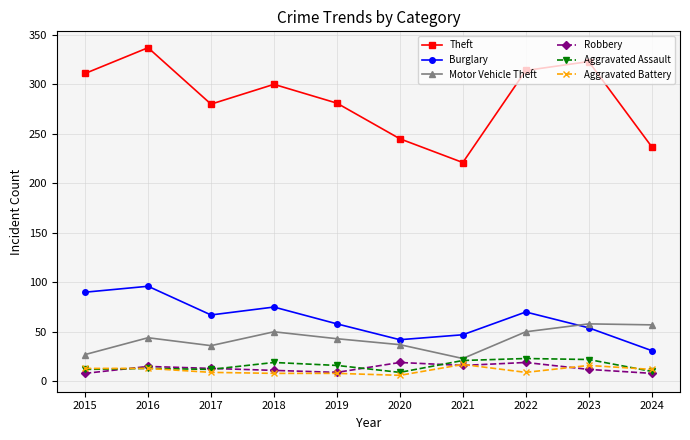

What is the maximum value shown in the chart?

337